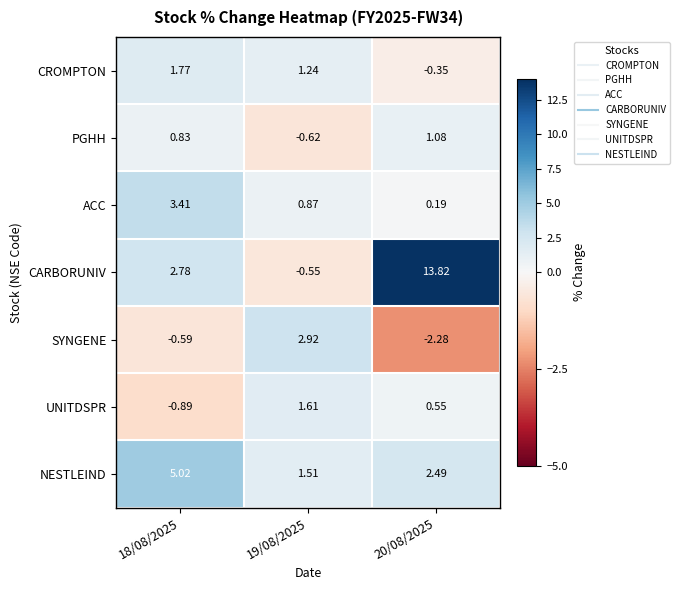

Between 18/08/2025 and 20/08/2025, which series saw the biggest shift?

CARBORUNIV